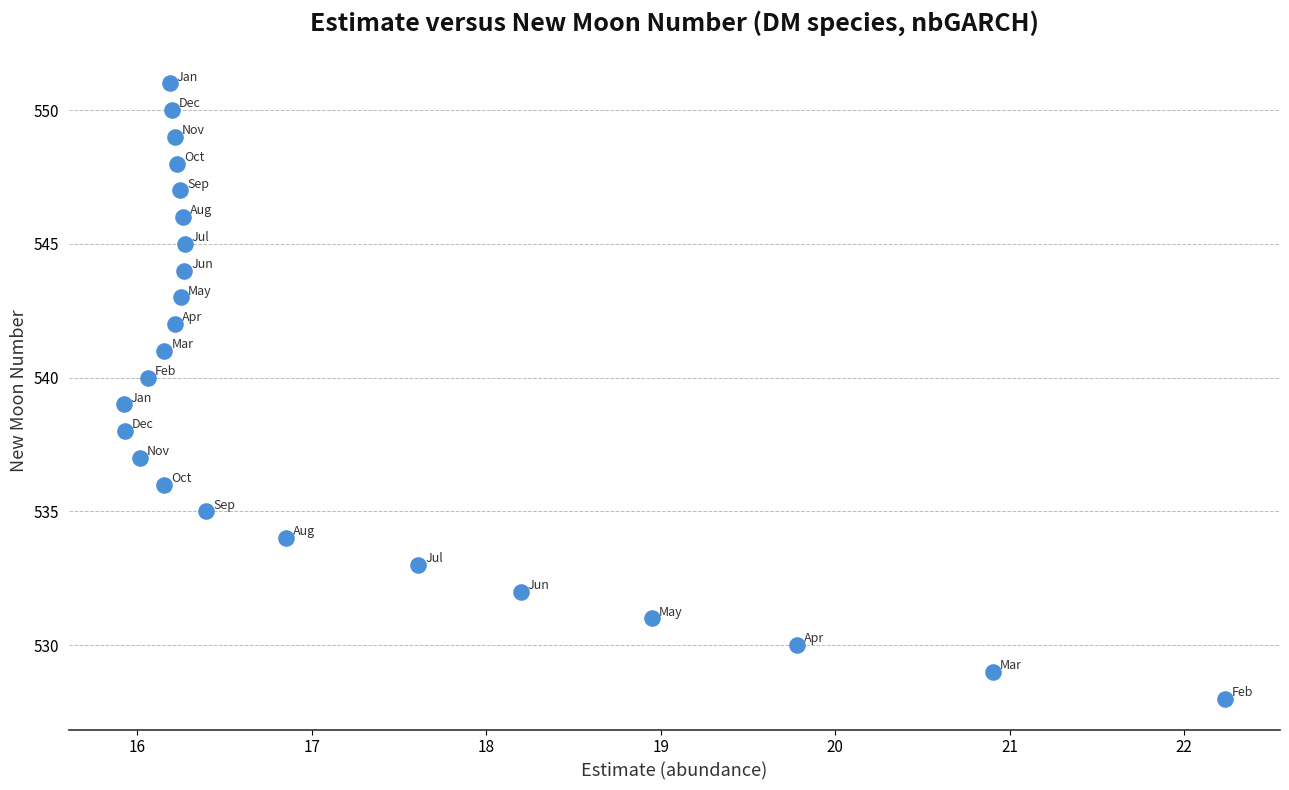

What is the range of Y values (max minus min)?

23